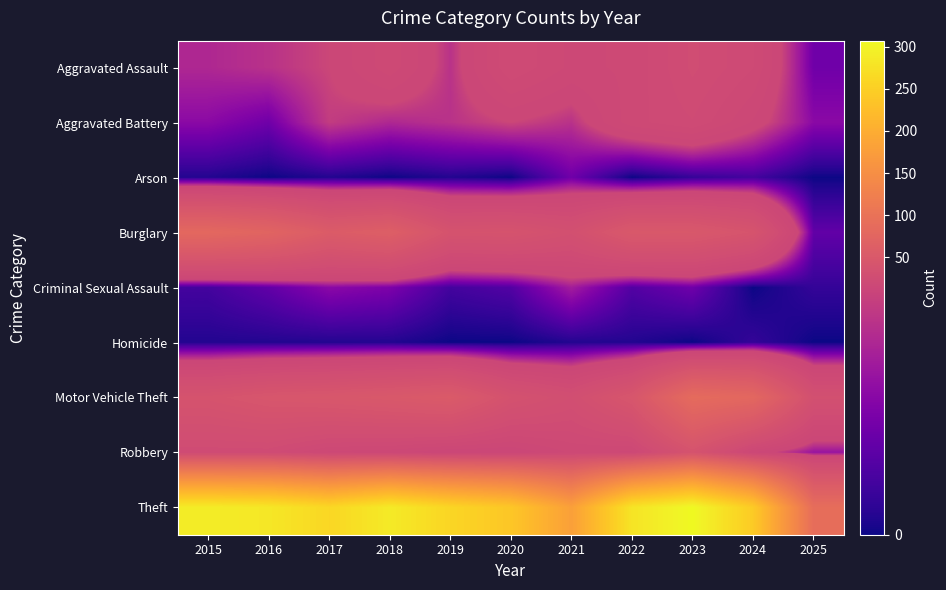

What is the total value across all series at 2015?

458